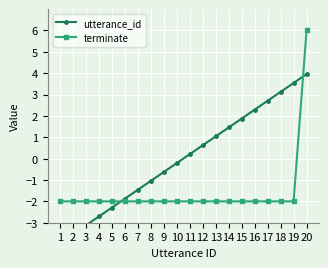

Where is terminate nearest to the value 2?

1